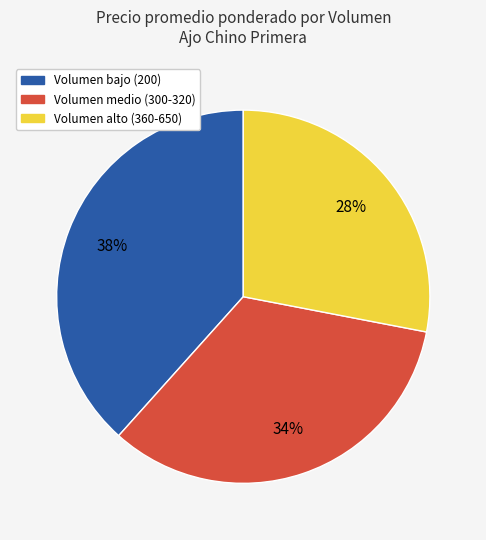

How many slices are in this pie chart?

3